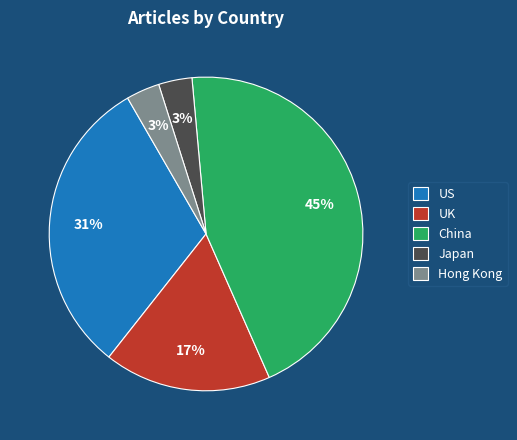

To the nearest percent, what portion does China represent?

45%